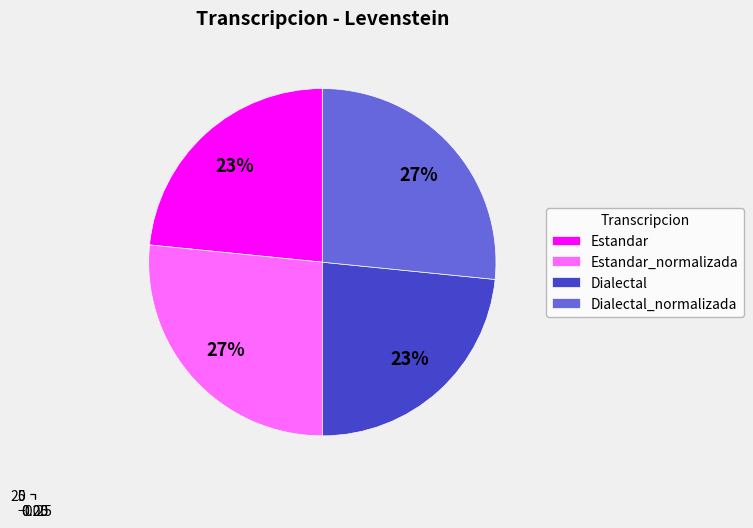

Rank the categories by value from lowest to highest.

Estandar, Dialectal, Estandar_normalizada, Dialectal_normalizada